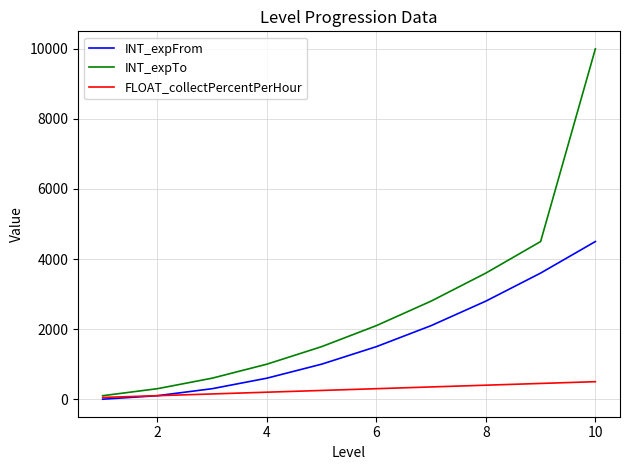

Rank the series by their maximum value, from highest to lowest.

INT_expTo, INT_expFrom, FLOAT_collectPercentPerHour